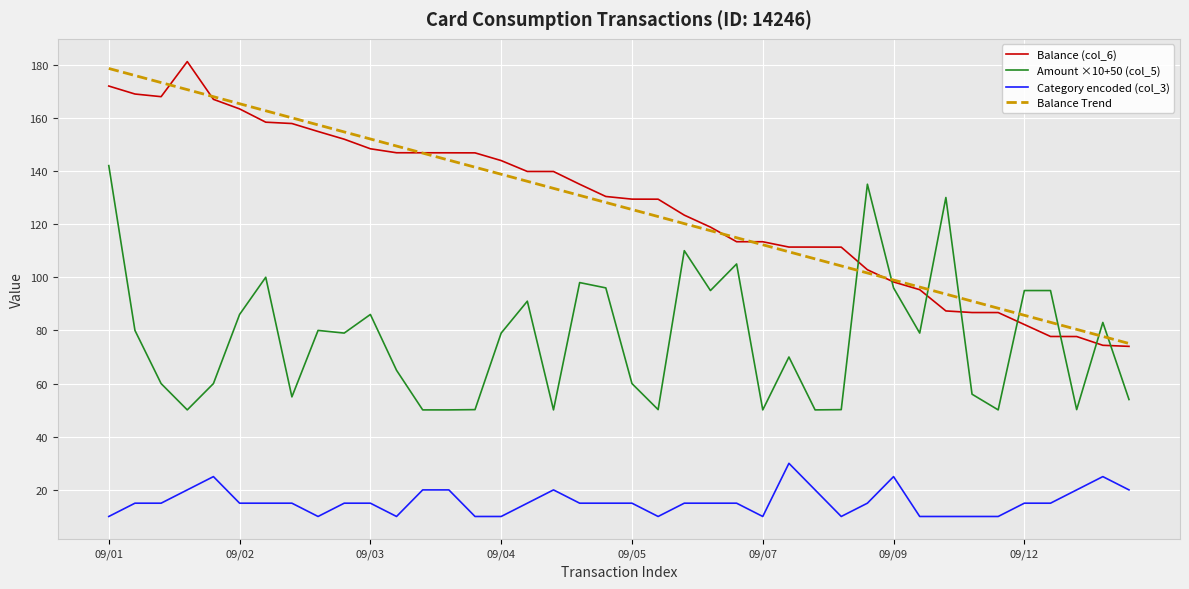

True or false: Category encoded (col_3) and Balance Trend intersect in this chart.

False